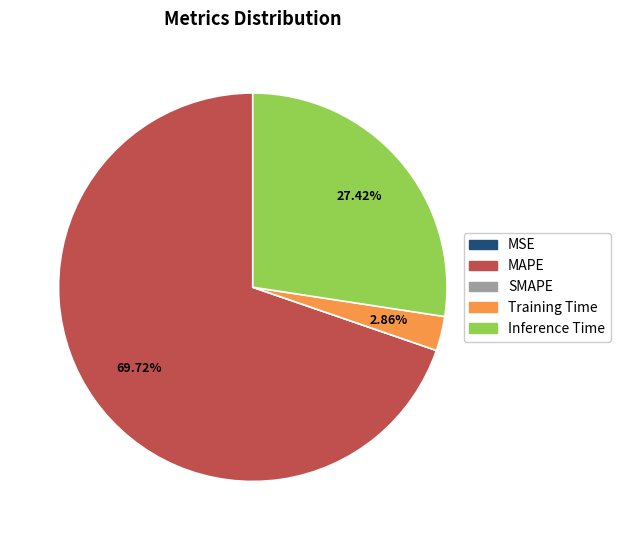

To the nearest percent, what is the difference between the largest and smallest slice percentages?

70%